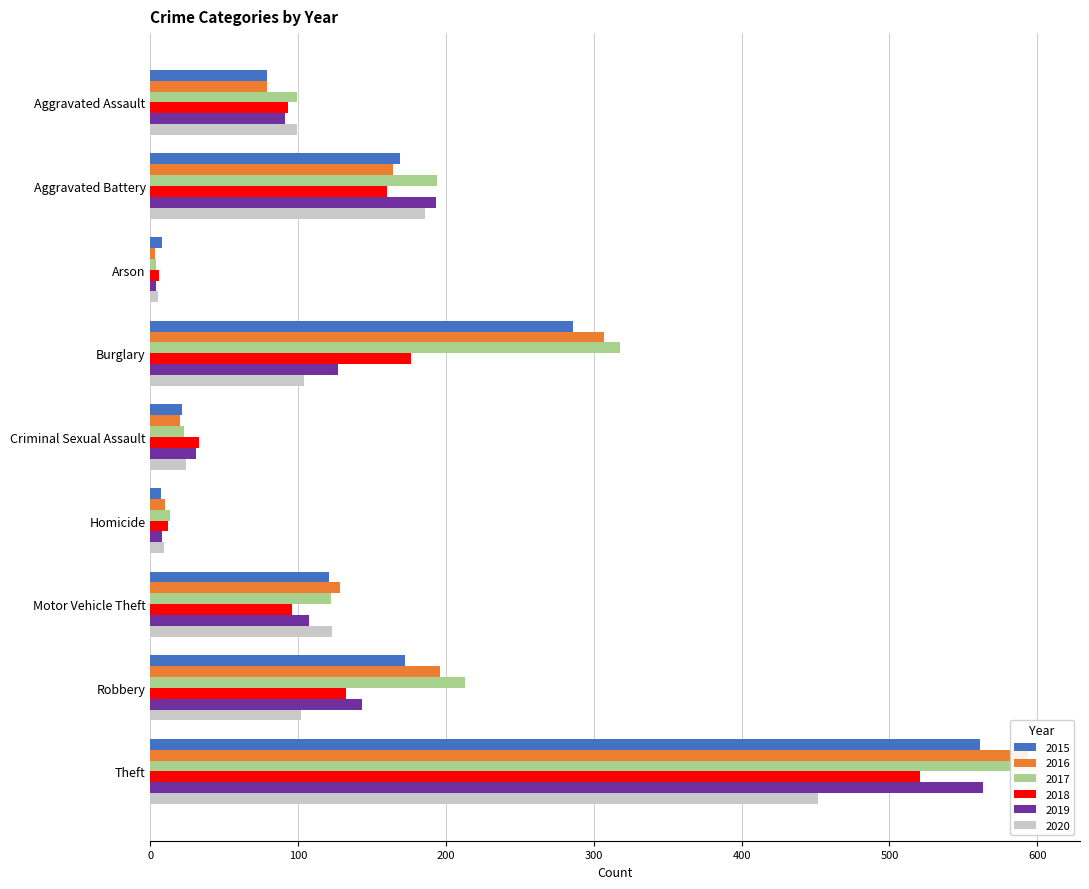

How many bars are there in each group?

6